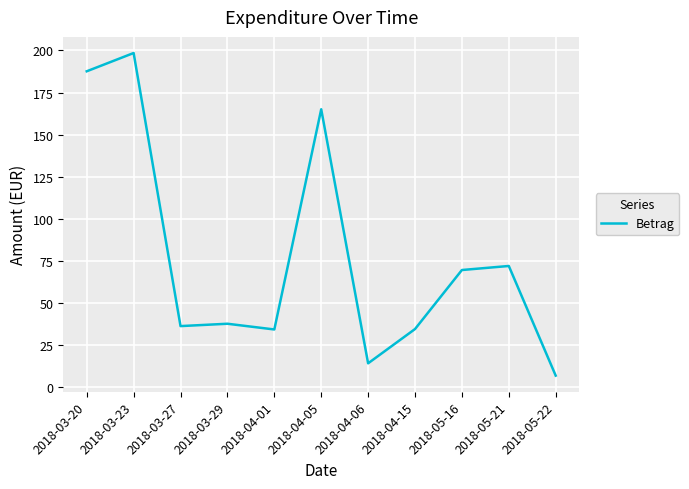

What is the average value?

77.9